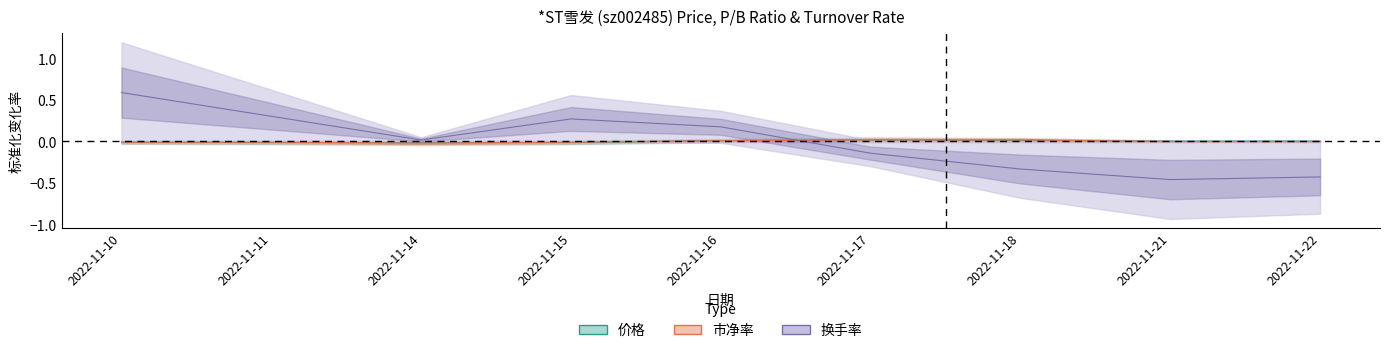

True or false: 市净率 has a value of -0.0 at 2022-11-11.

False